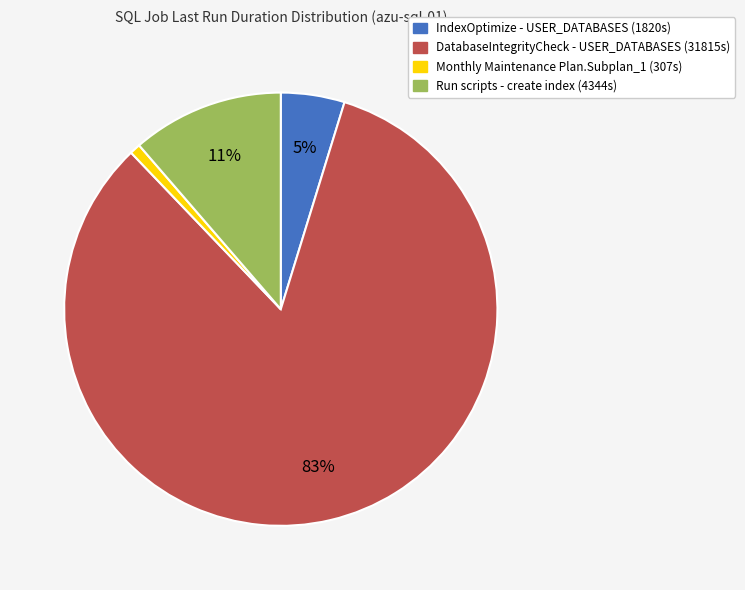

To the nearest percent, what is the difference between the largest and smallest slice percentages?

82%